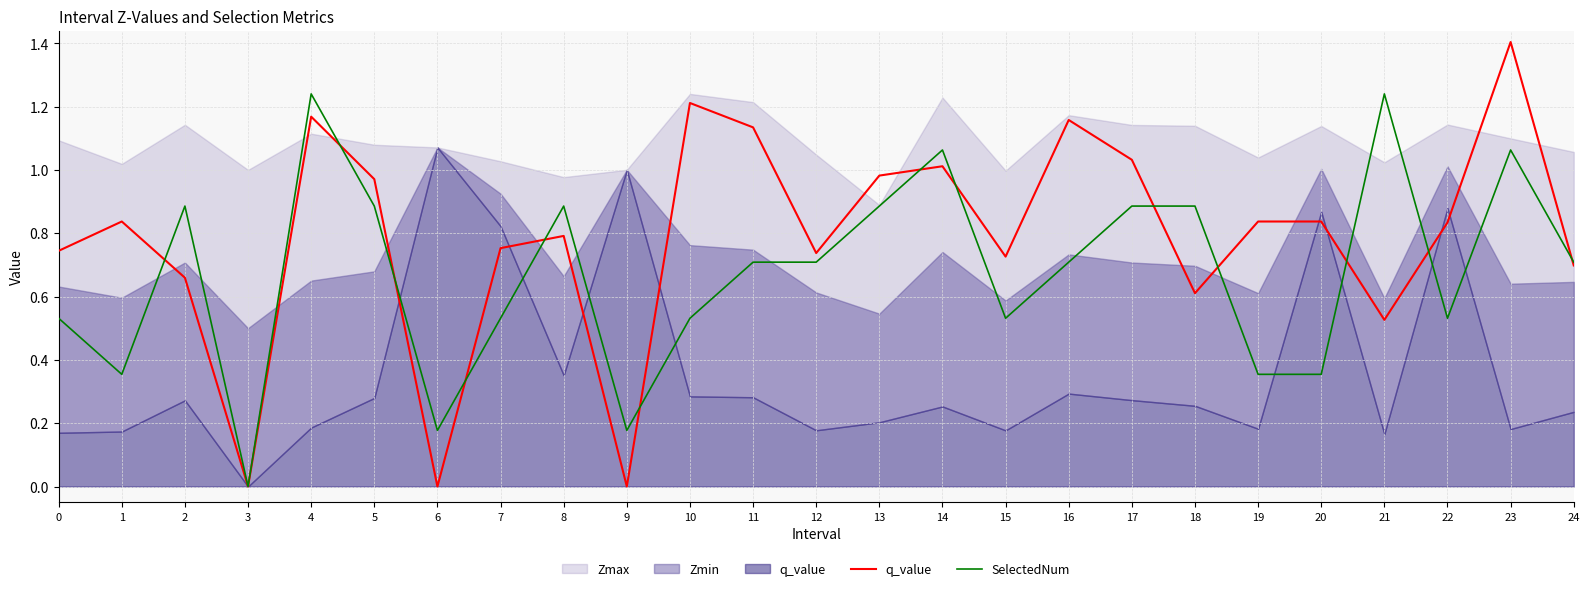

Reading left to right, extract all data points from this chart.

q_value: 0.7	0.8	0.7	0.0	1.2	1.0	-0.0	0.8	0.8	-0.0	1.2	1.1	0.7	1.0	1.0	0.7	1.2	1.0	0.6	0.8	0.8	0.5	0.8	1.4	0.7
SelectedNum: 0.5	0.4	0.9	0.0	1.2	0.9	0.2	0.5	0.9	0.2	0.5	0.7	0.7	0.9	1.1	0.5	0.7	0.9	0.9	0.4	0.4	1.2	0.5	1.1	0.7